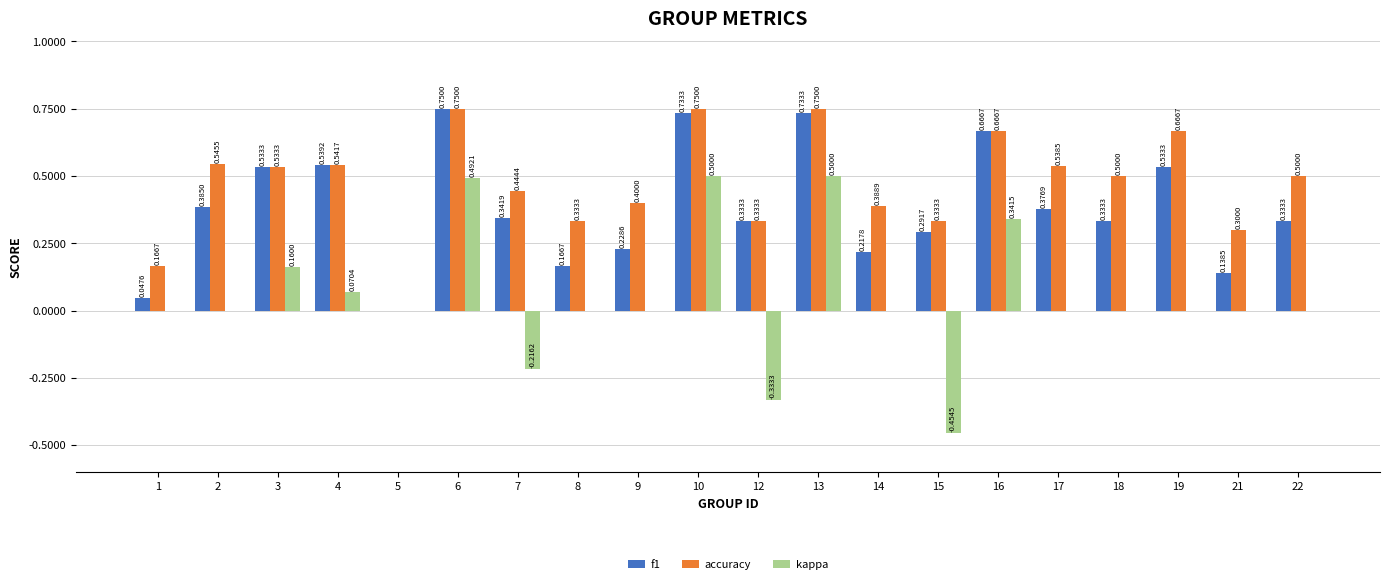

What is the sum of all accuracy values?

9.4